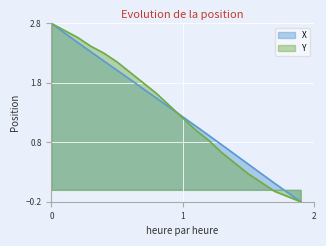

What is the sum of all X values?

26.1